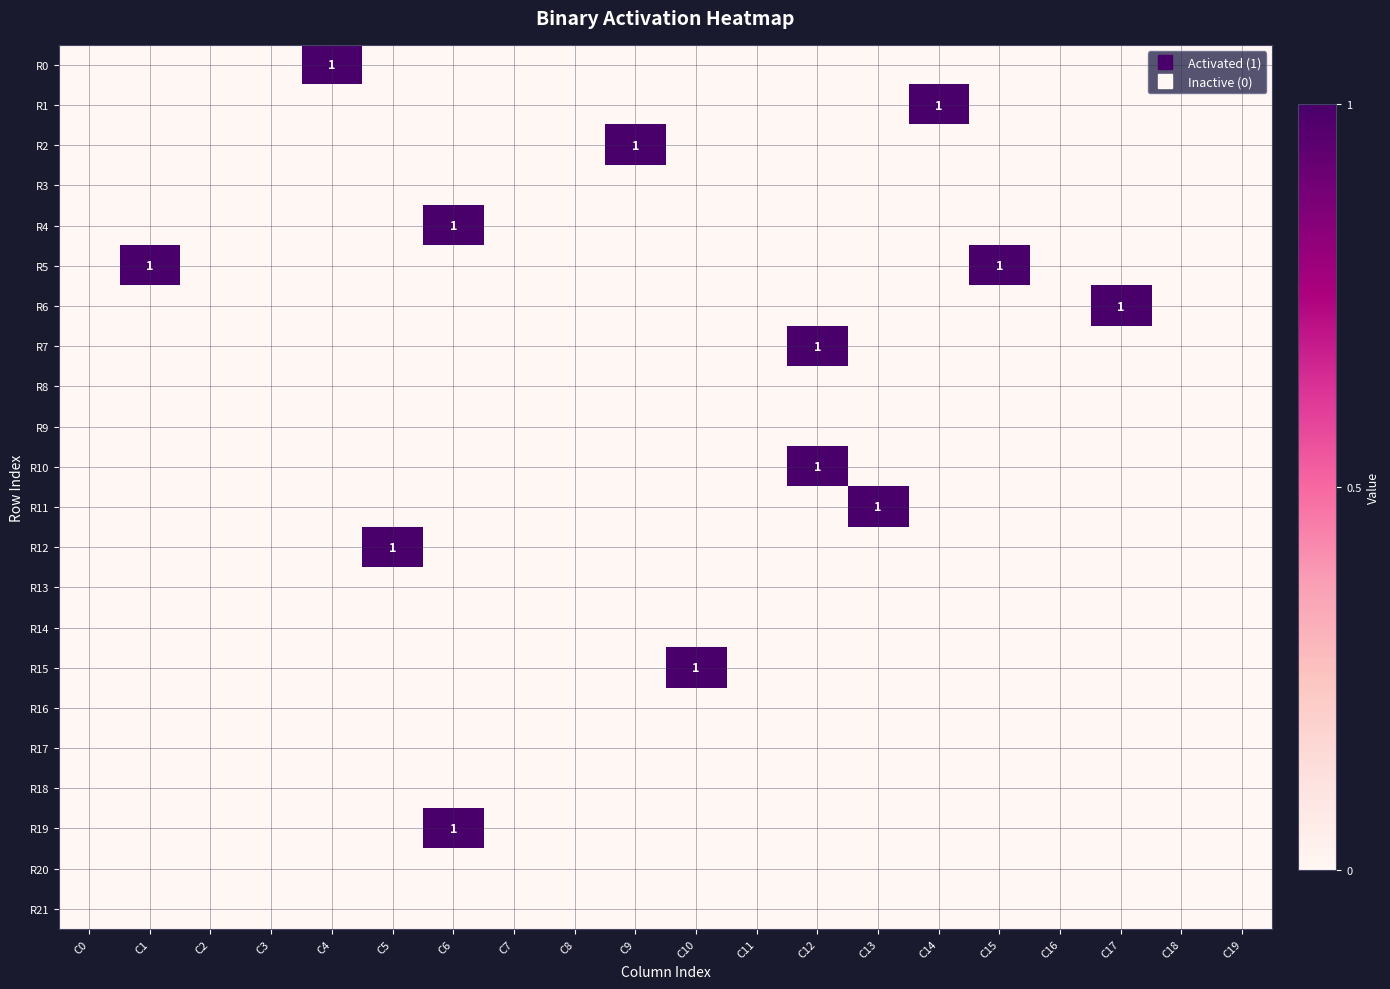

Between C0 and C12, which series saw the biggest shift?

R7